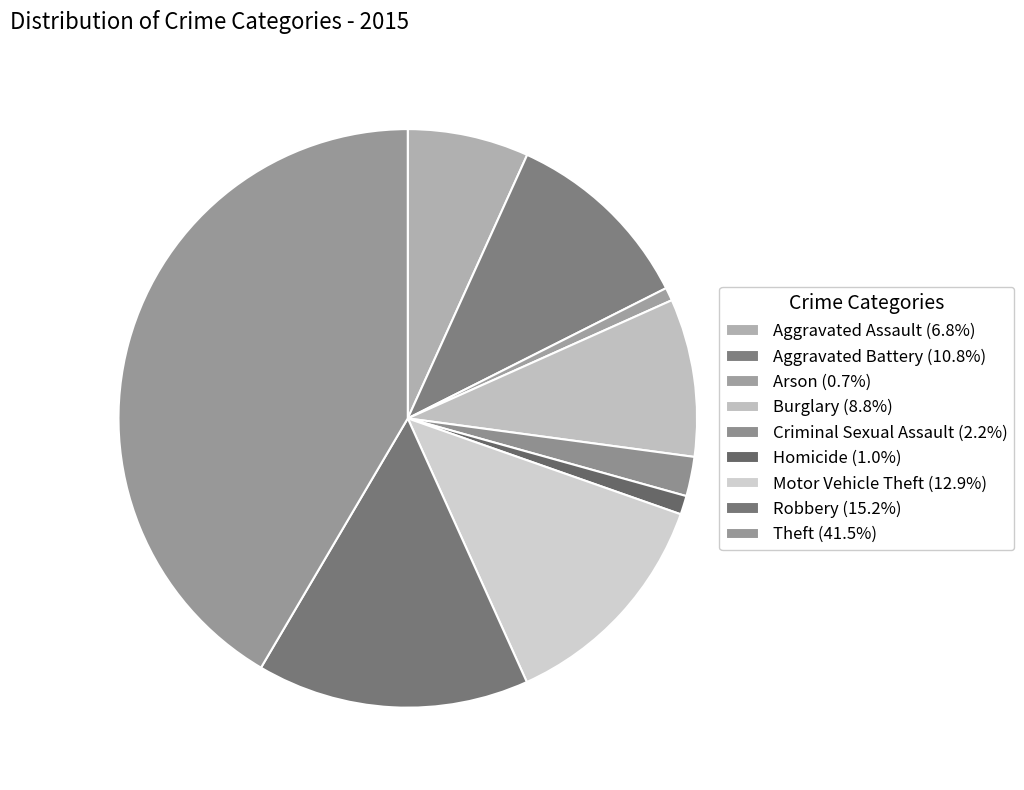

Approximately how many times larger is the value at Criminal Sexual Assault compared to Burglary?

0.2